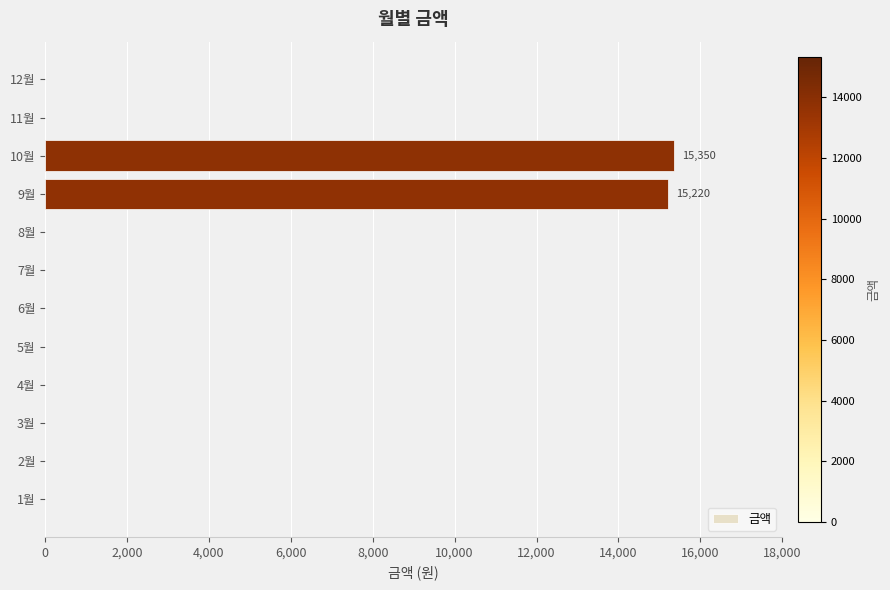

The value at 5월 is 0. True or false?

True